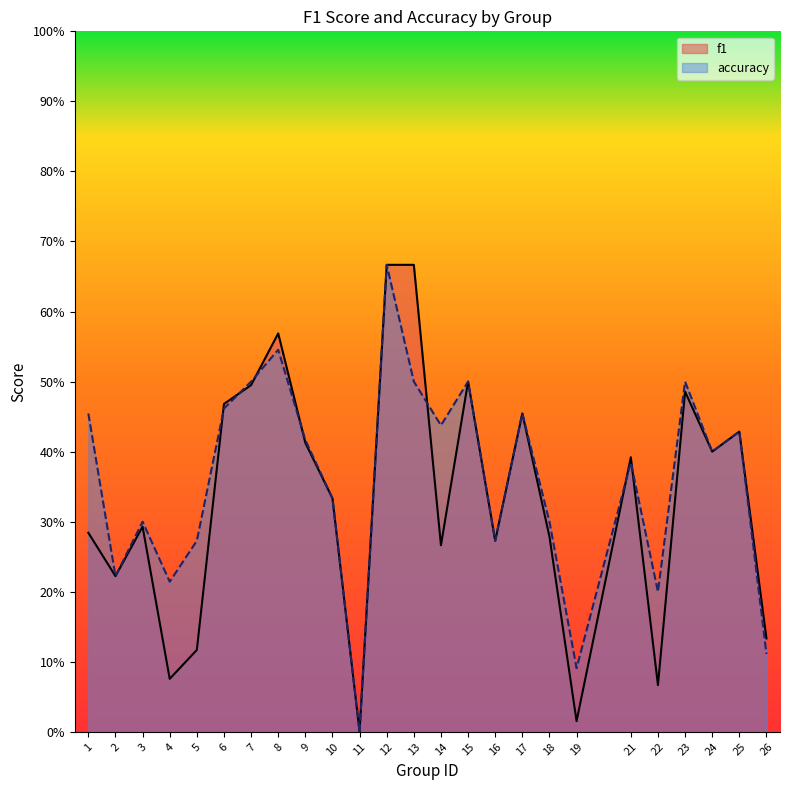

How many lines are shown in the chart?

2